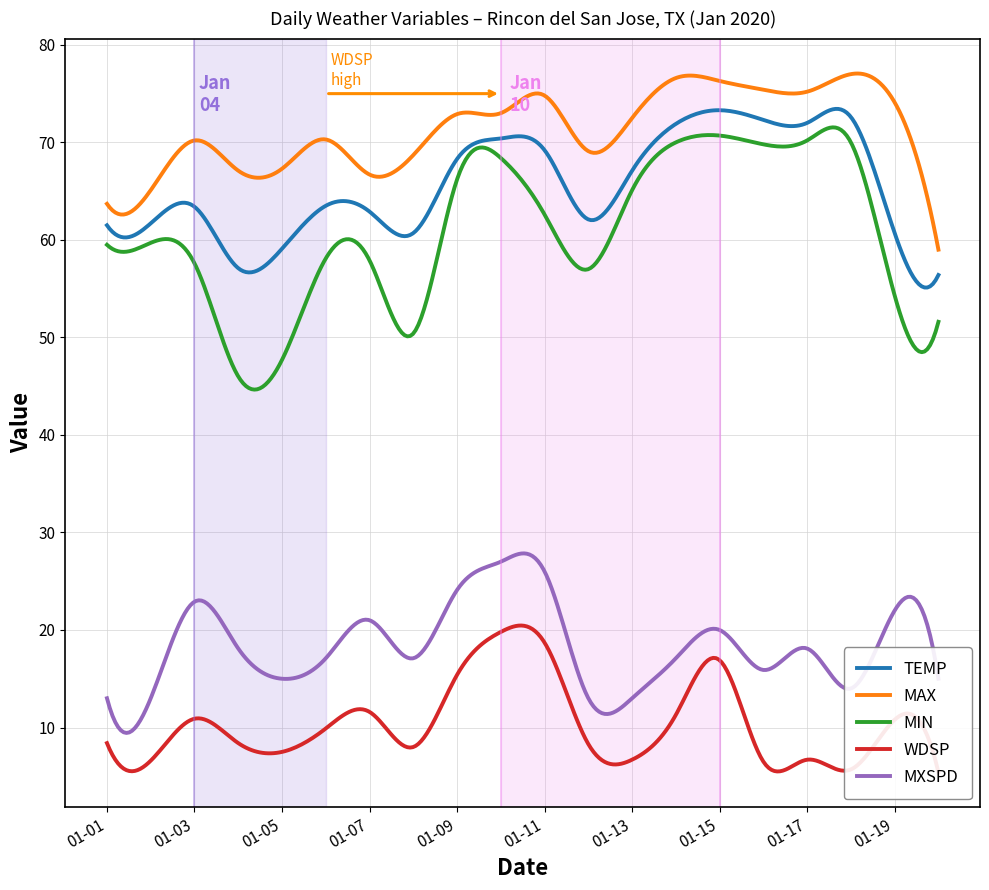

Is it true that MAX equals 73.0 at 2020-01-10?

True